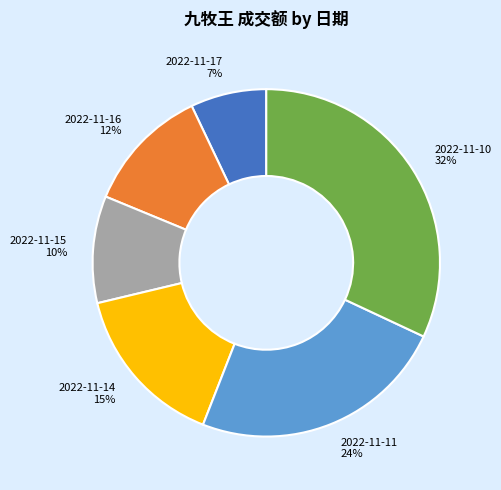

How many segments does this pie chart have?

6